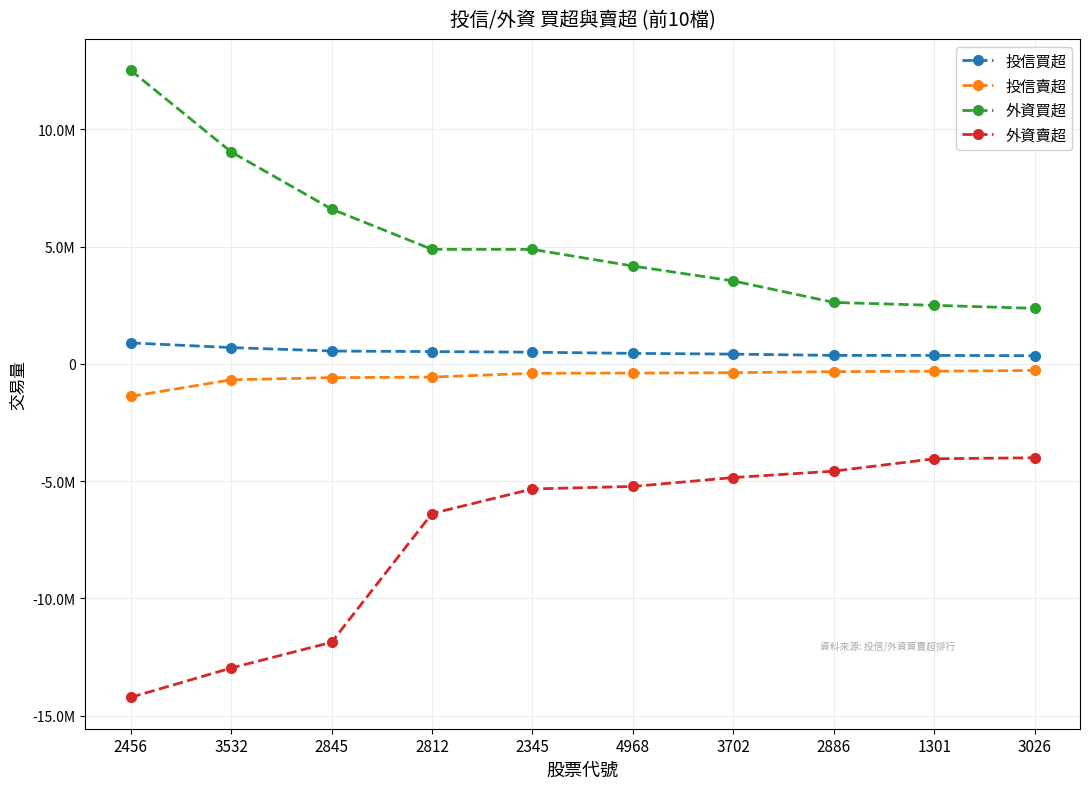

Is this an area chart (filled region under the line)?

No